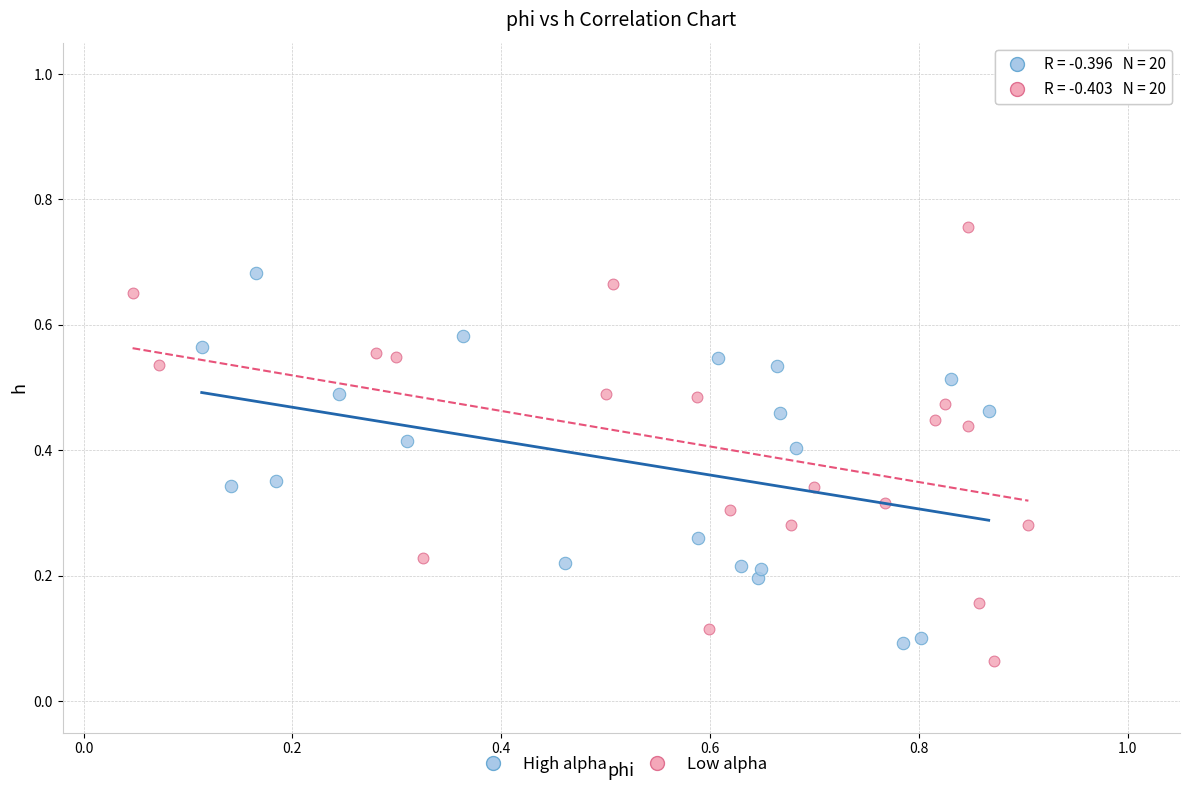

Which series reaches the minimum Y coordinate?

Low alpha